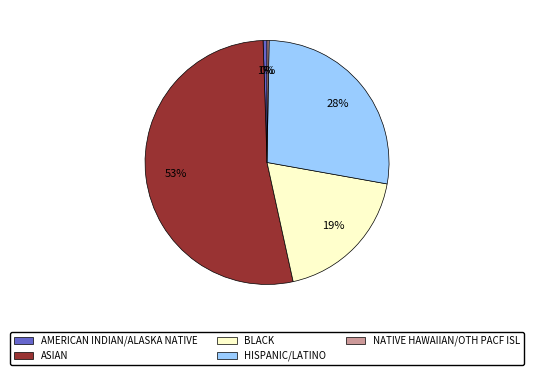

True or false: BLACK accounts for 19% of the total.

True